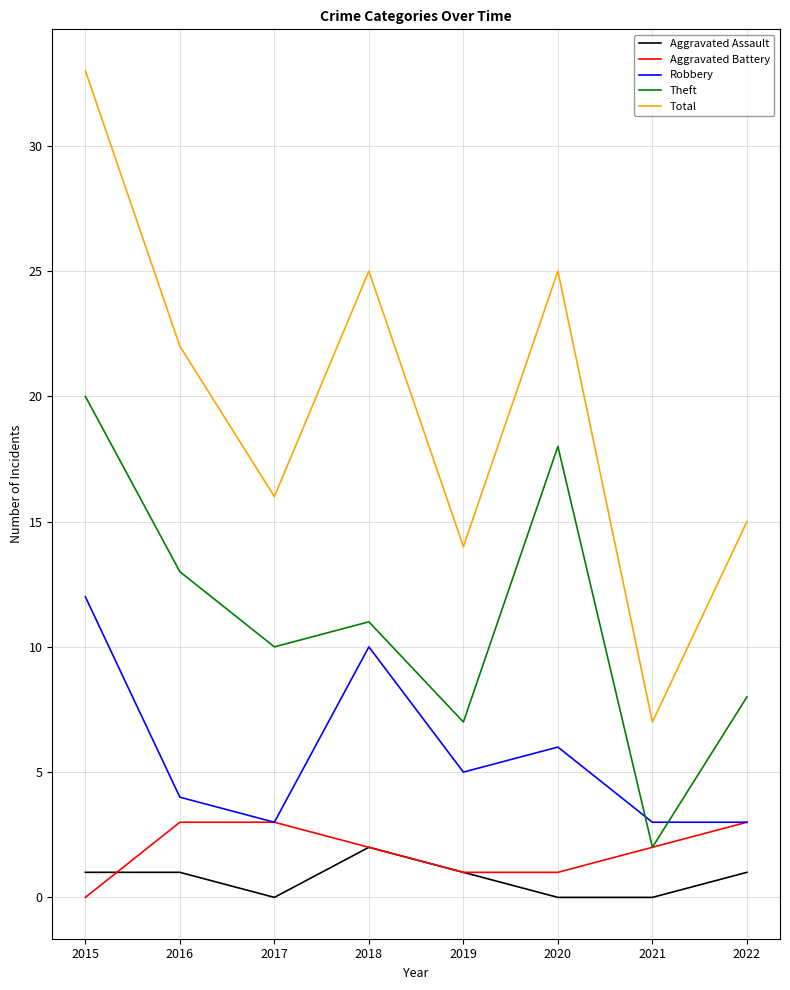

Does the chart display data point markers on the line(s)?

No